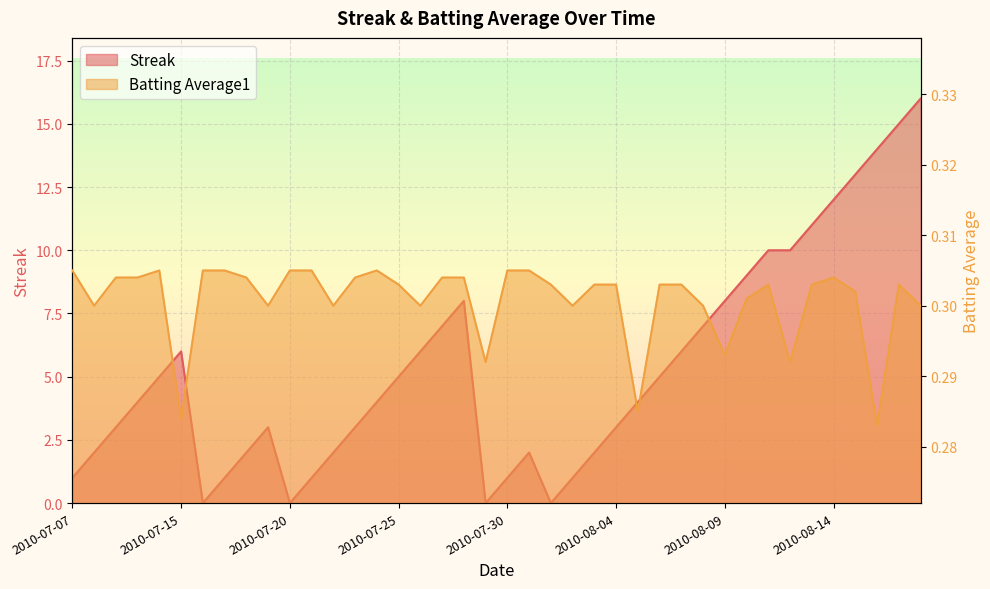

What is the value of the Streak point at the 8th from the left?

1.0